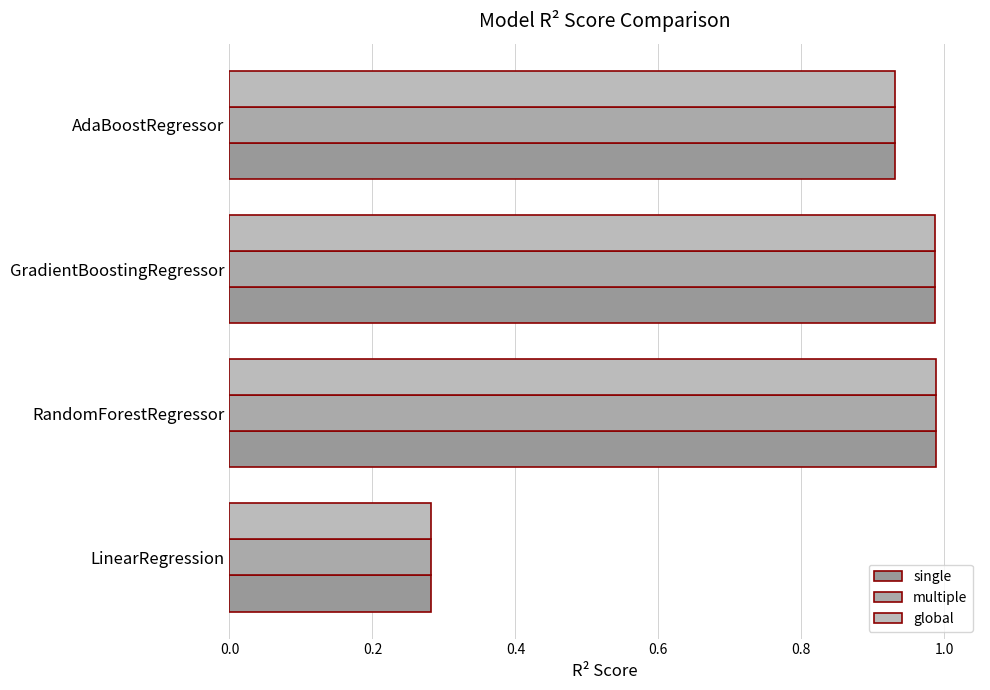

How many data points does each series have?

4